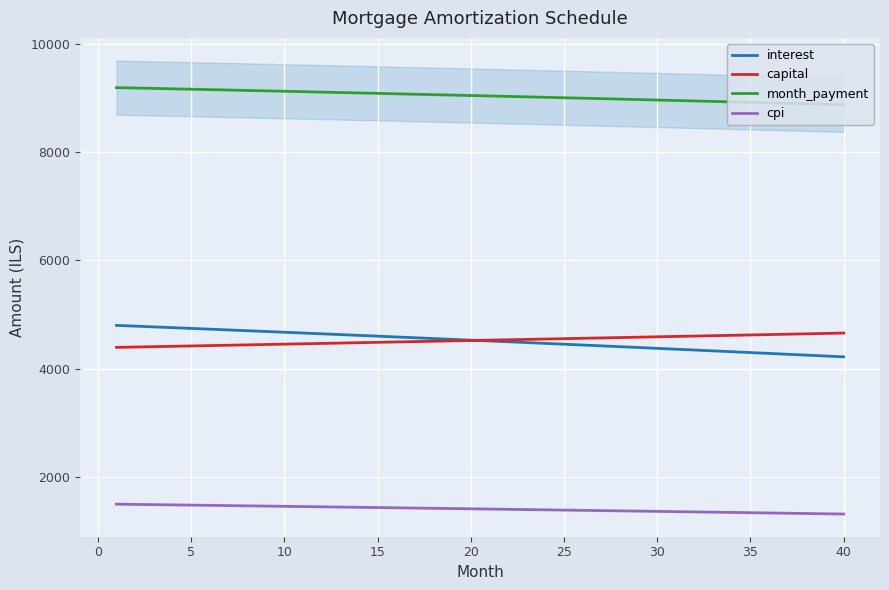

The value of cpi at 10 is 2152.9. True or false?

False